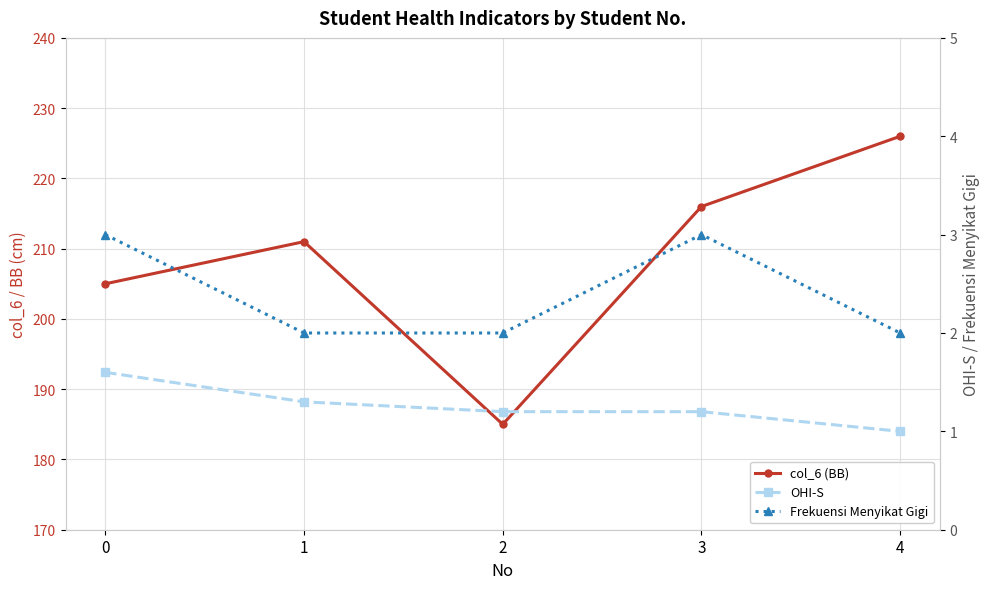

Which series has the largest total across all categories?

col_6 (BB)